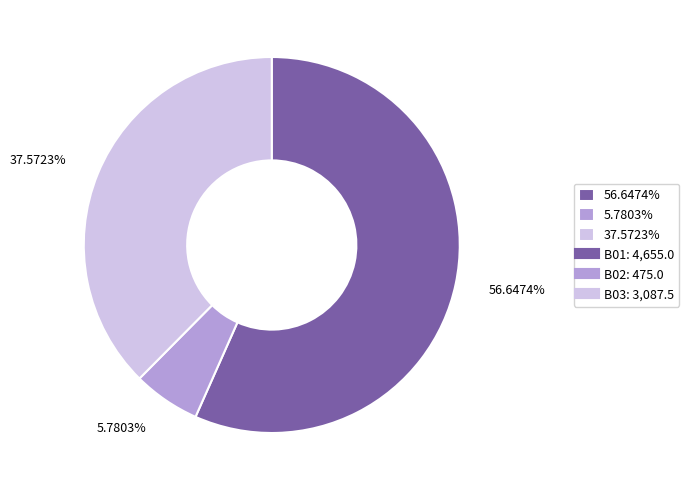

Combined, do 56.6474% and 37.5723% account for over 50%?

Yes